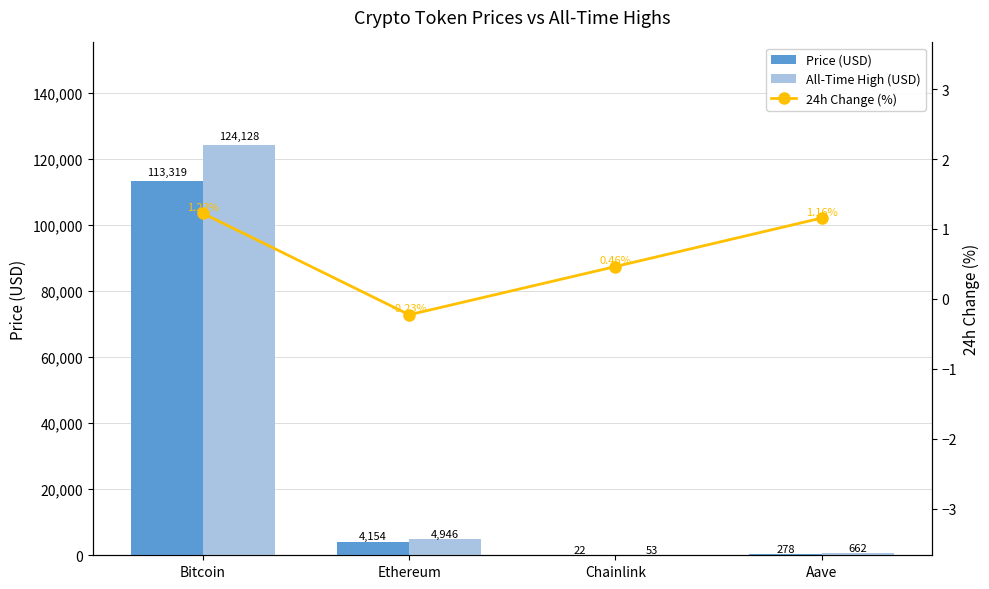

The Price (USD) series shows 169941.5 at Bitcoin. True or false?

False